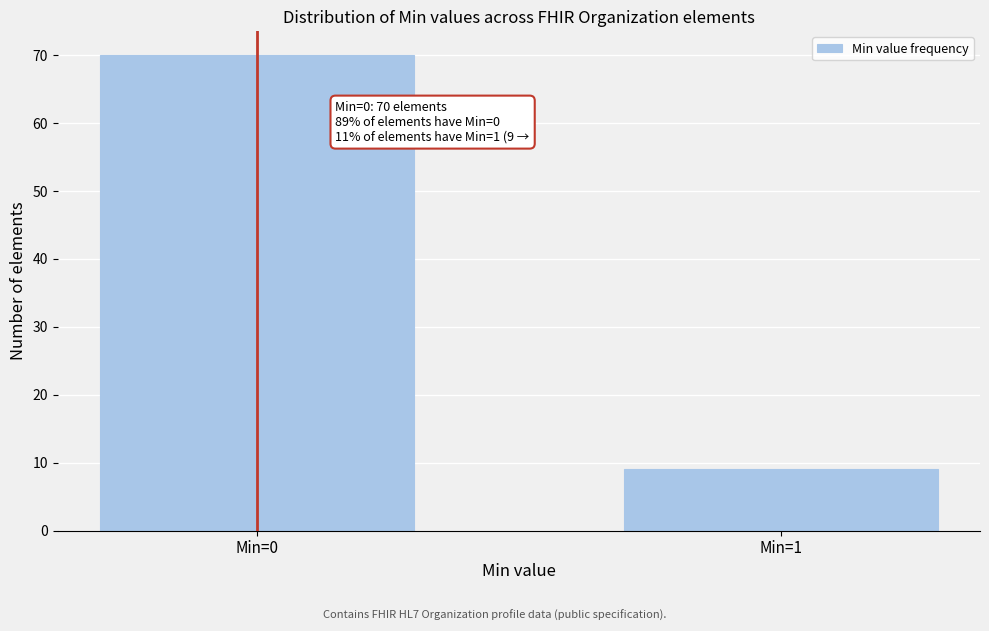

Reading right to left, transcribe all the data shown in this chart.

Min=1=9	Min=0=70